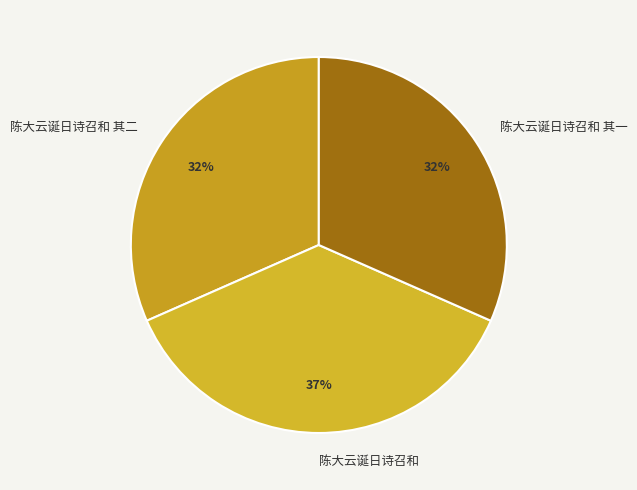

Is the sum of 陈大云诞日诗召和 and 陈大云诞日诗召和 其一 greater than half?

Yes